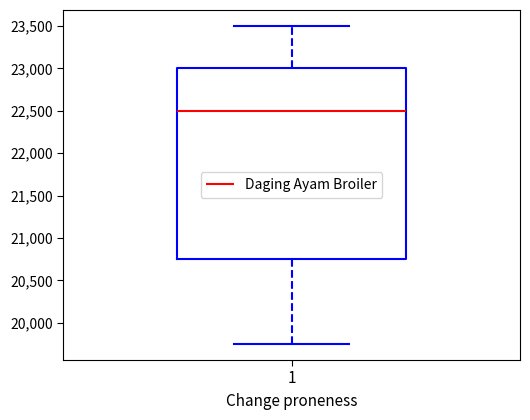

Where does the median line of the box at x = 1 sit on the y-axis? The values are not printed on the chart, so give them approximately, as read against the axis.

22500